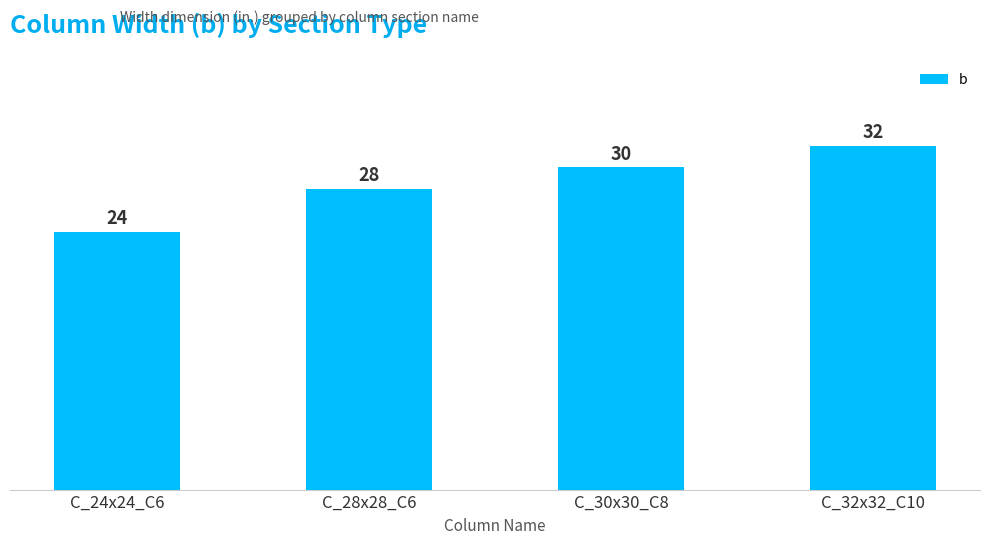

Count the values in the range 28 to 32.

3